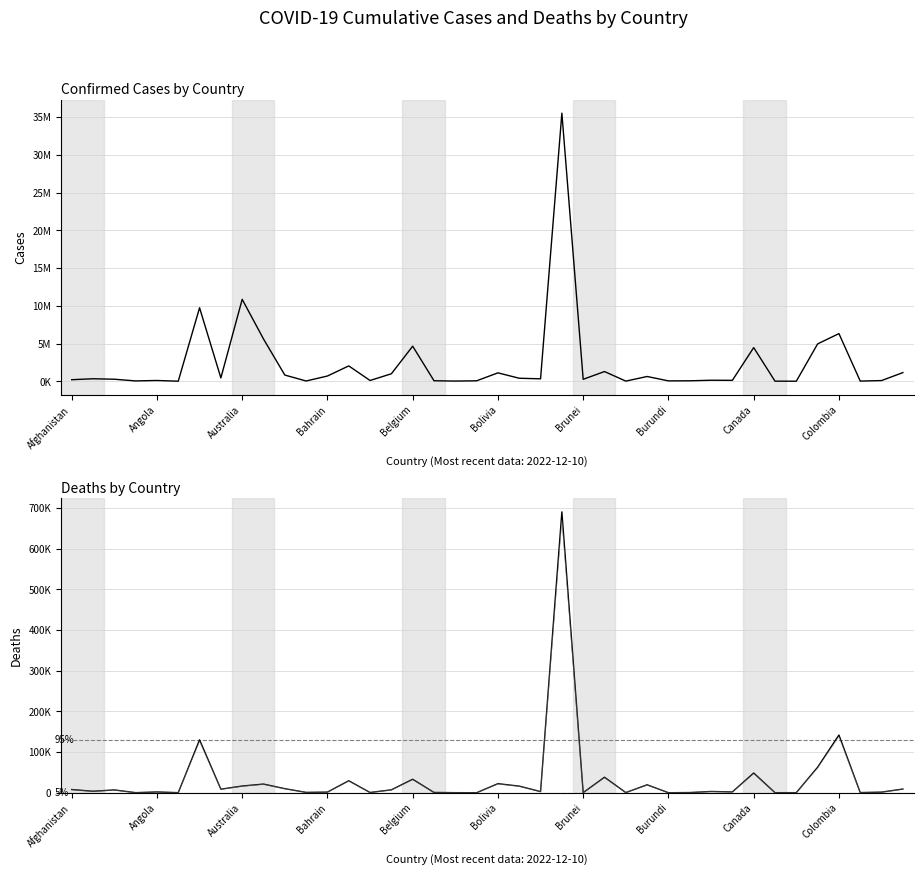

The value of Confirmed at 26 is 21631. True or false?

True